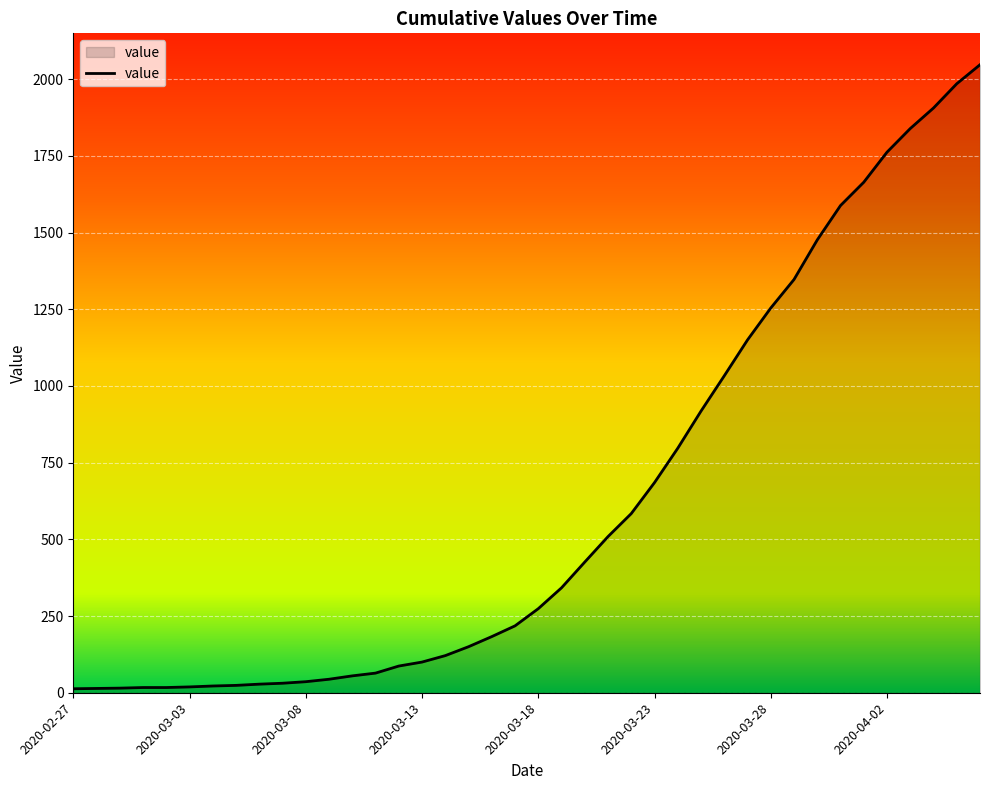

What is the greatest value displayed?

2047